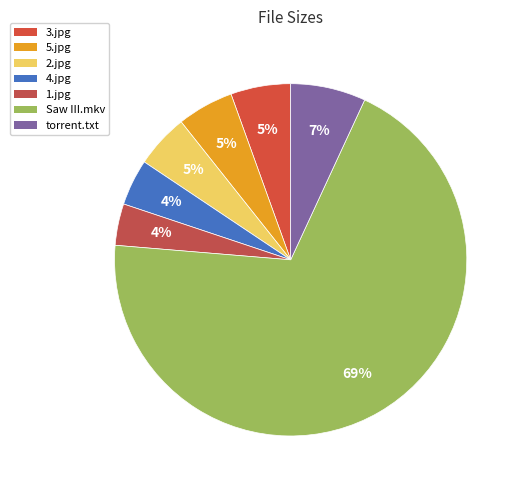

Rank the categories by value from highest to lowest.

Saw III [2006] 720p.mkv, Torrent downloaded from AhaShare.com.txt, Screenshots/3.jpg, Screenshots/5.jpg, Screenshots/2.jpg, Screenshots/4.jpg, Screenshots/1.jpg